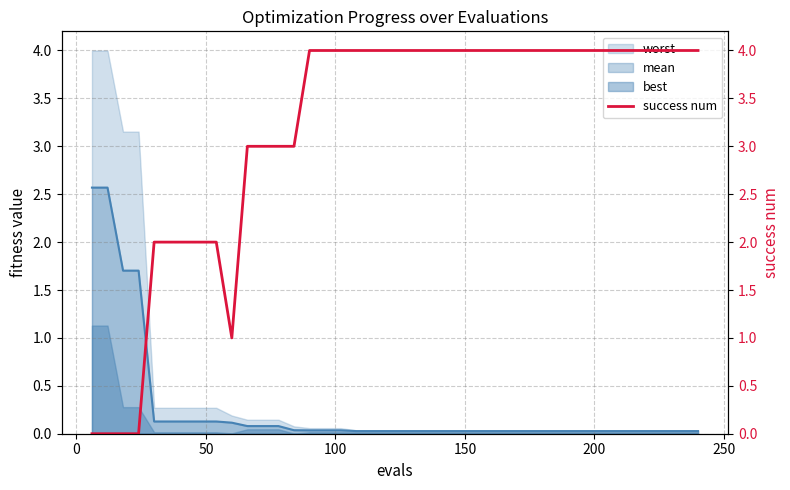

What is the highest value of the best series?

1.1